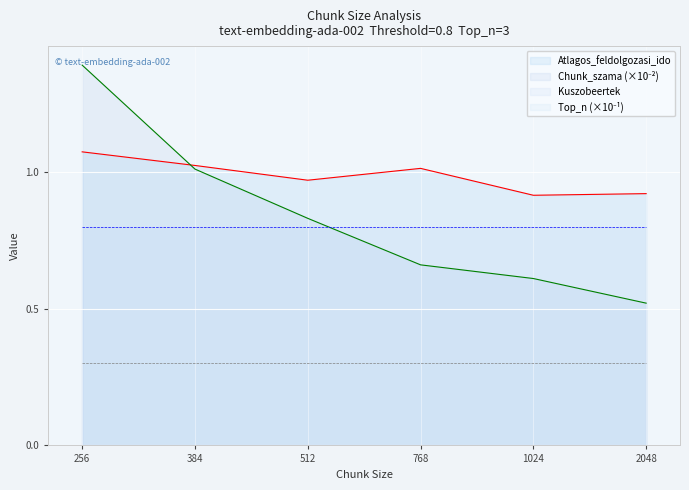

Is it true that Kuszobeertek equals 1.3 at 256?

False